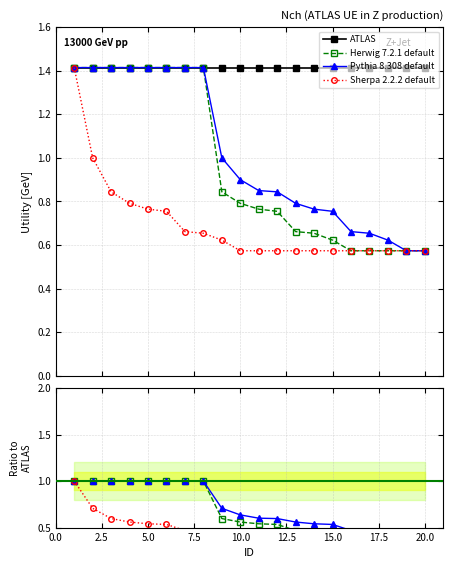

What is the sum of the Sherpa 2.2.2 default values at 2.5 and 15.0?

1.2